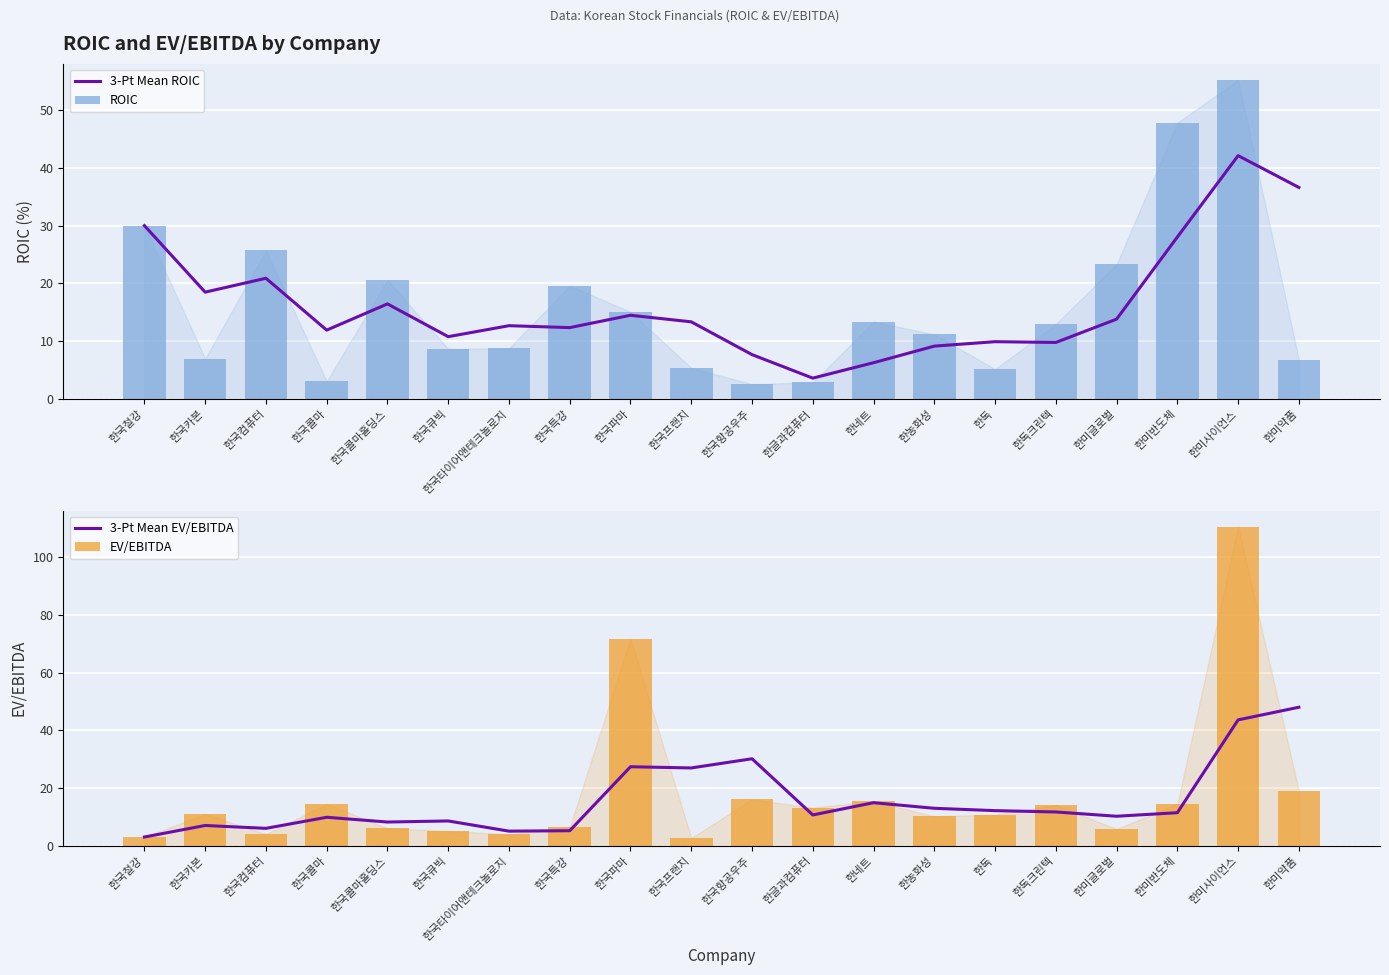

The value of 3-Pt Mean ROIC at 한독크린텍 is 9.8. True or false?

True